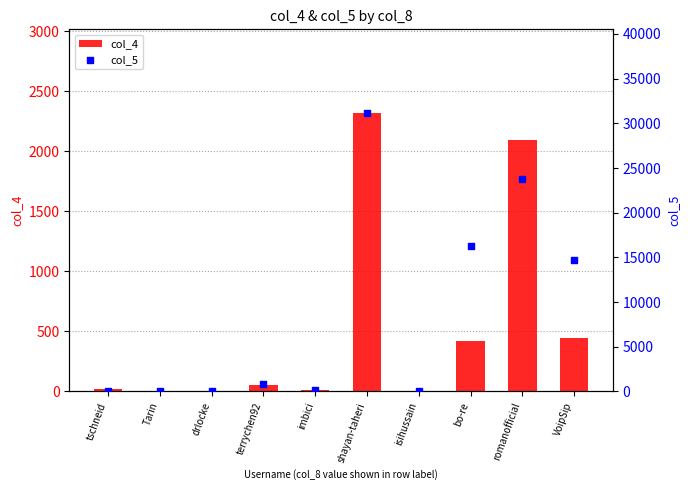

Which series has the largest Y range (max minus min)?

col_5